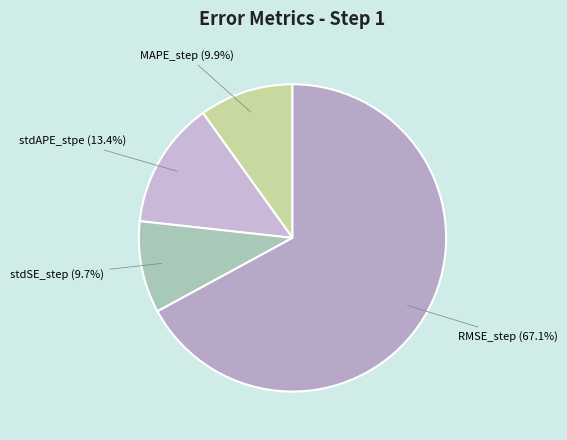

To the nearest percent, what is the combined percentage of stdAPE_stpe and stdSE_step?

23%